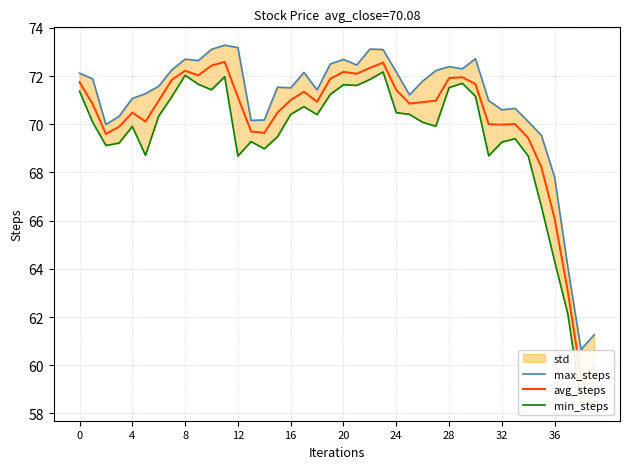

What is the total value across all series at 14?

208.8